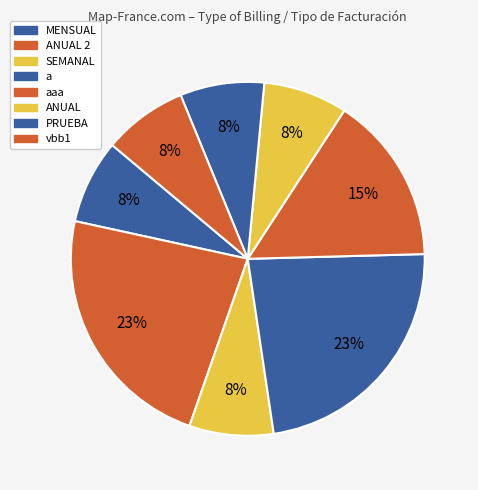

Count the number of slices in the pie.

8